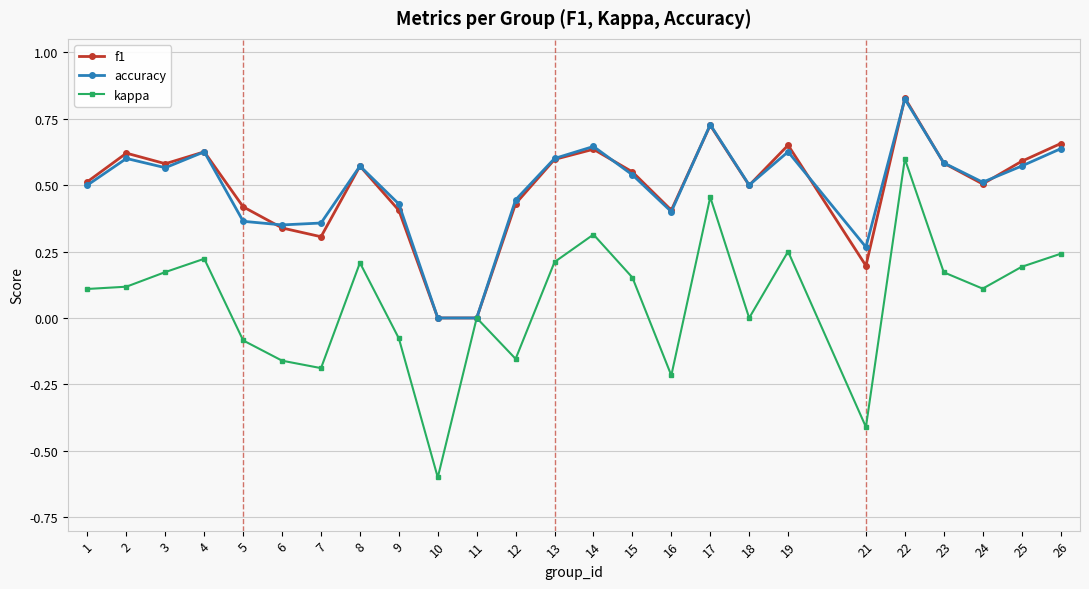

At which category does the chart reach its minimum across all series?

10